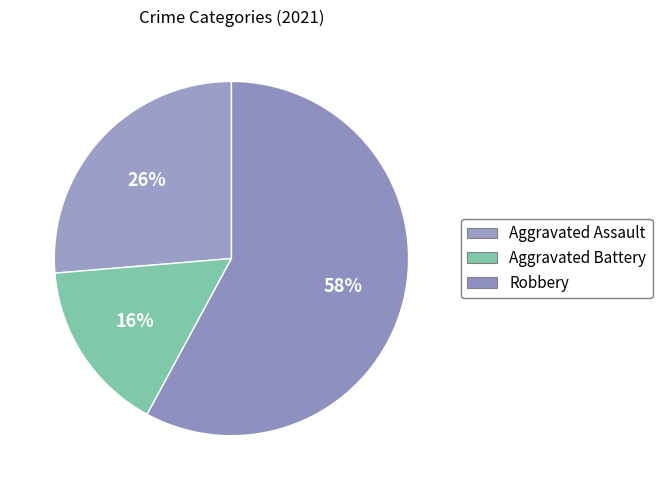

How many slices are in this pie chart?

3